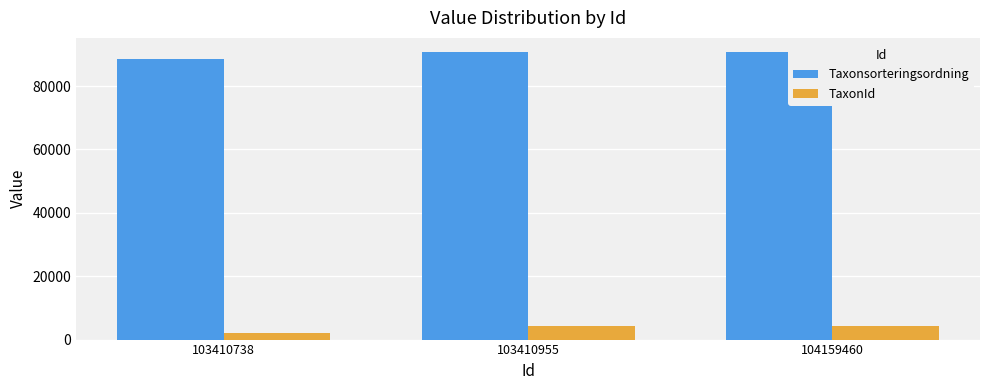

Which series has the largest total across all categories?

Taxonsorteringsordning